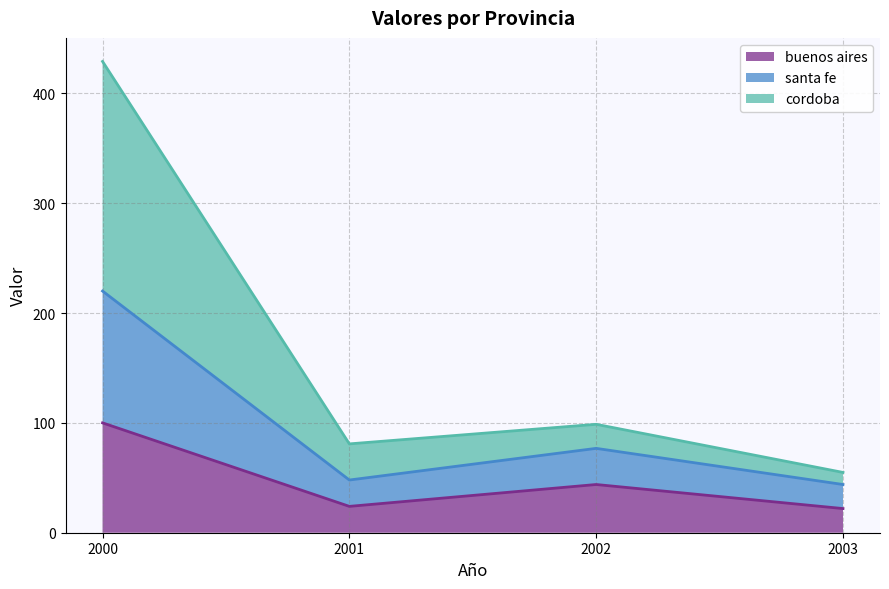

Between 2002 and 2001, which is larger?

2002